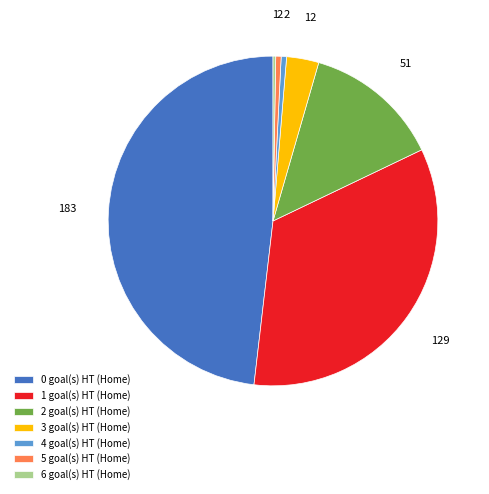

Is there a majority slice in this chart?

No